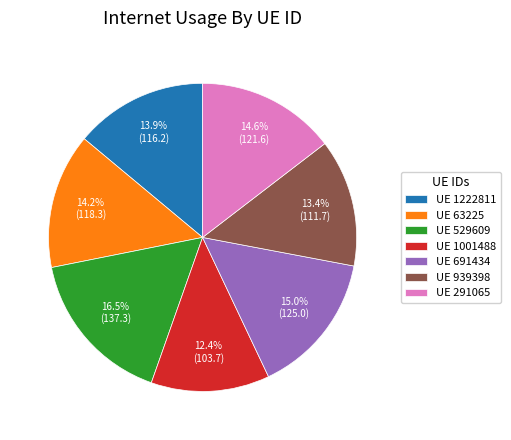

Combined, do UE 291065 and UE 691434 account for over 50%?

No